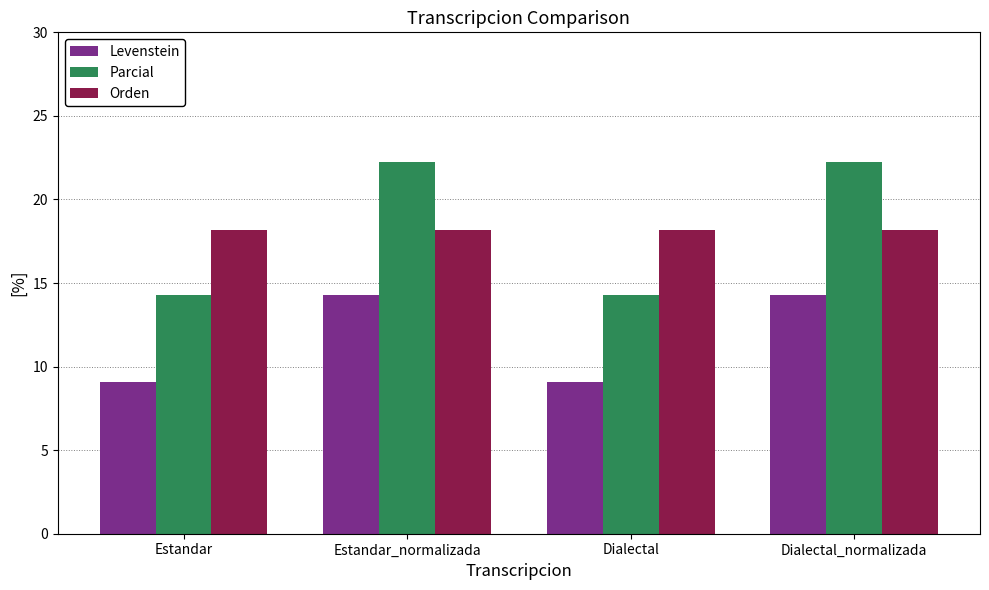

What is the total value across all series at Estandar_normalizada?

54.7